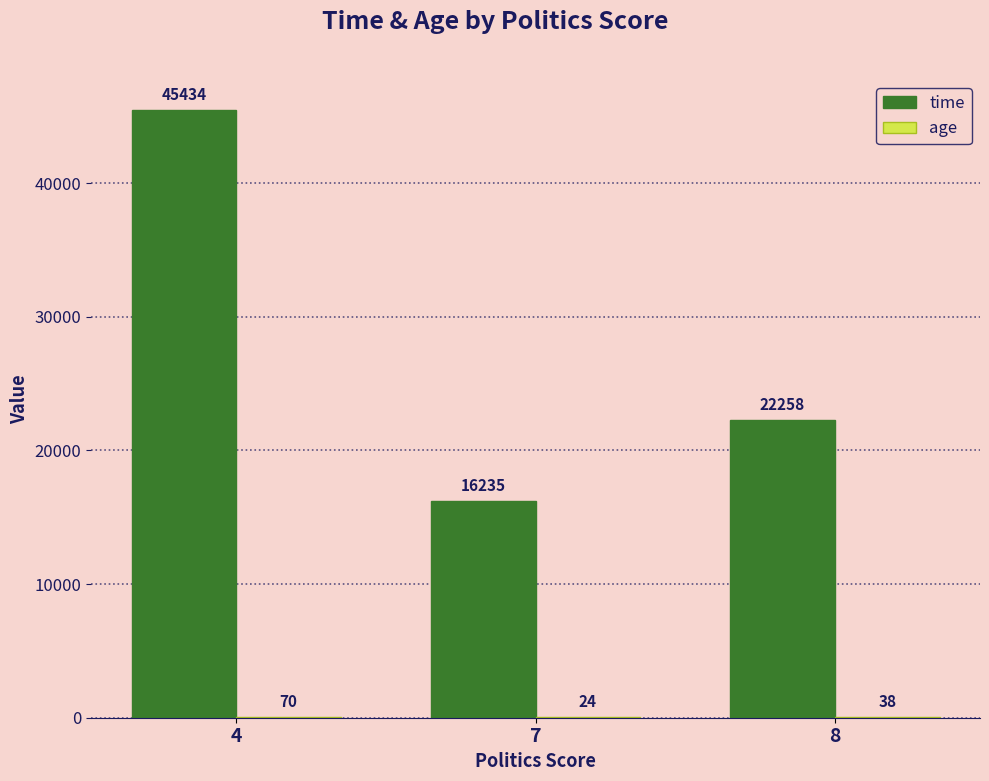

How many time values are between 16235 and 45434?

3